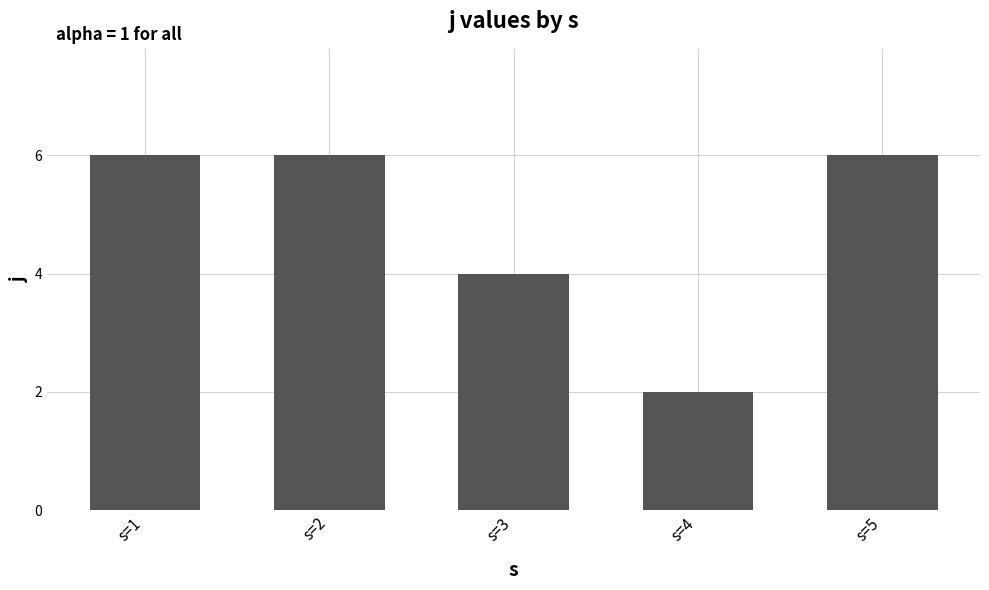

Reading left to right, transcribe all the data shown in this chart.

s=1=6	s=2=6	s=3=4	s=4=2	s=5=6